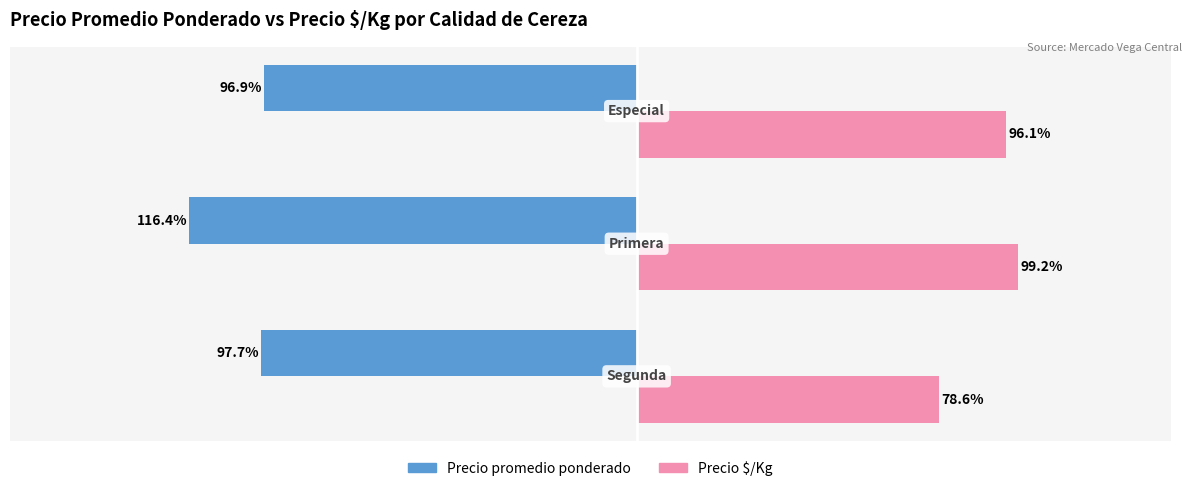

Which series has the largest total across all categories?

Precio $/Kg